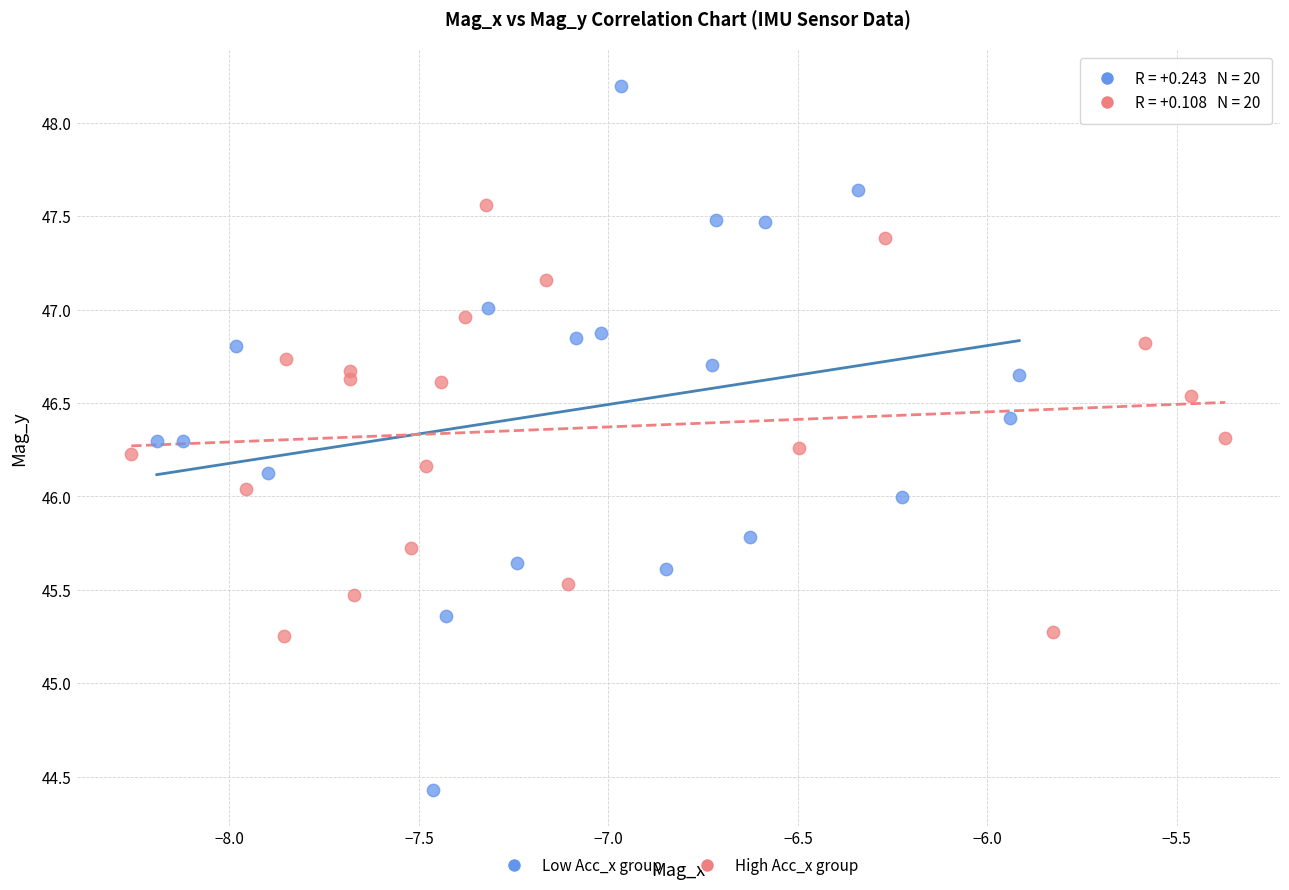

Which series has the widest spread of Y values?

Low Acc_x group